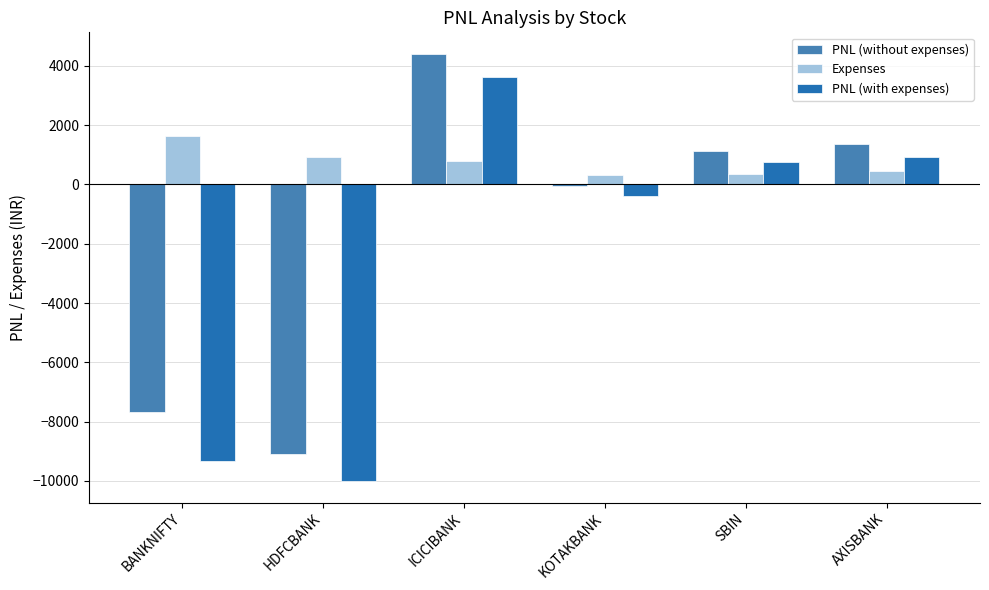

What is the difference between the maximum and minimum values in the PNL (with expenses) series?

13624.8